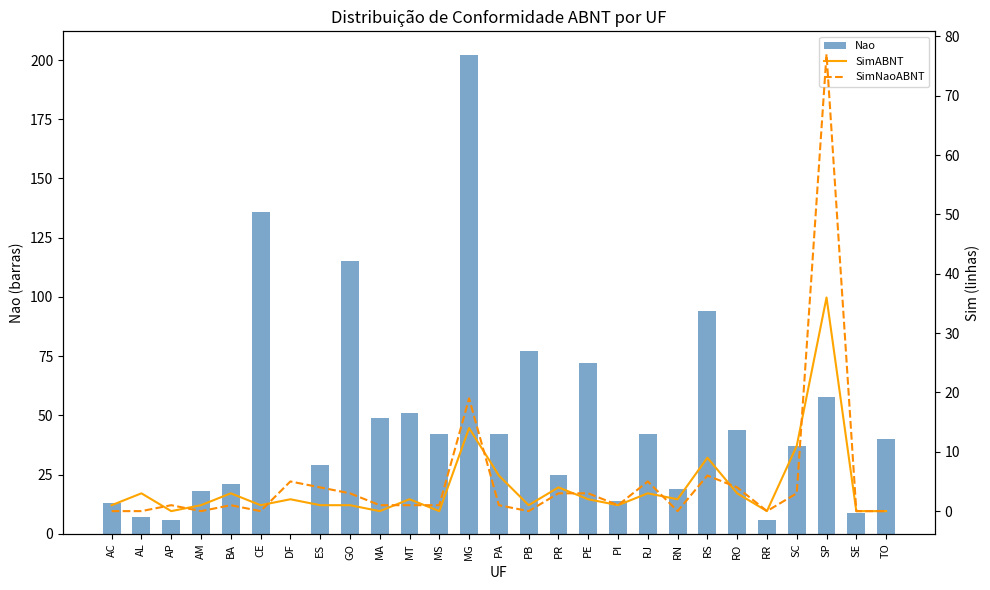

Reading left to right, what are all the values shown in this chart?

Nao: AC=13	AL=7	AP=6	AM=18	BA=21	CE=136	DF=0	ES=29	GO=115	MA=49	MT=51	MS=42	MG=202	PA=42	PB=77	PR=25	PE=72	PI=14	RJ=42	RN=19	RS=94	RO=44	RR=6	SC=37	SP=58	SE=9	TO=40
SimABNT: AC=1	AL=3	AP=0	AM=1	BA=3	CE=1	DF=2	ES=1	GO=1	MA=0	MT=2	MS=0	MG=14	PA=6	PB=1	PR=4	PE=2	PI=1	RJ=3	RN=2	RS=9	RO=3	RR=0	SC=11	SP=36	SE=0	TO=0
SimNaoABNT: AC=0	AL=0	AP=1	AM=0	BA=1	CE=0	DF=5	ES=4	GO=3	MA=1	MT=1	MS=1	MG=19	PA=1	PB=0	PR=3	PE=3	PI=1	RJ=5	RN=0	RS=6	RO=4	RR=0	SC=3	SP=77	SE=0	TO=0